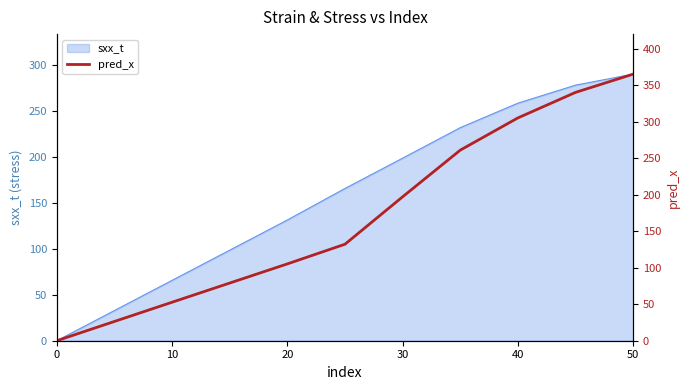

What is the difference between the maximum and minimum values?

365.0